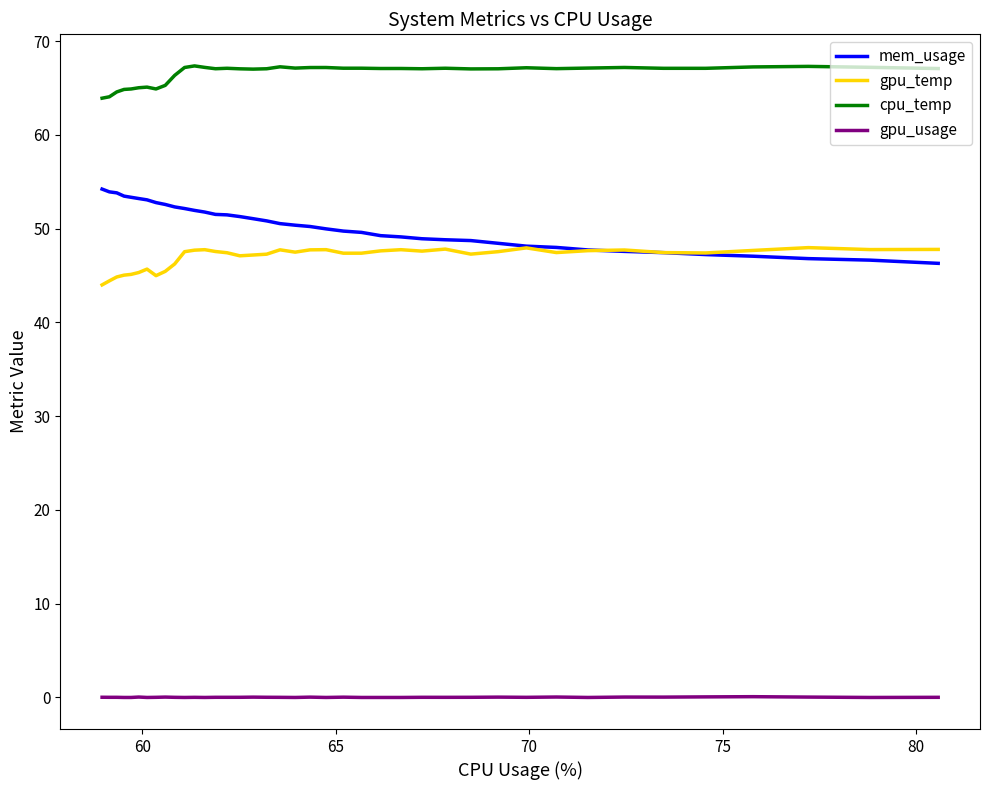

Is it true that gpu_temp equals 72.0 at 38?

False